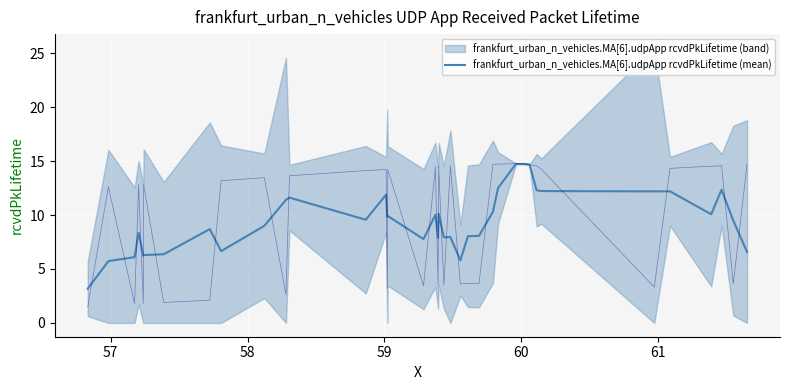

How many lines are shown in the chart?

1